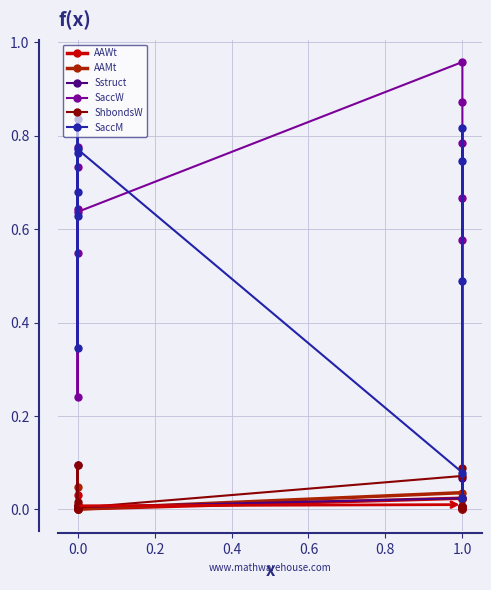

True or false: AAMt and SaccM intersect in this chart.

False